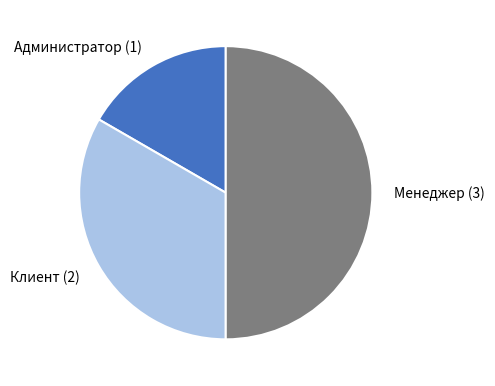

Between Администратор and Менеджер, which is larger?

Менеджер